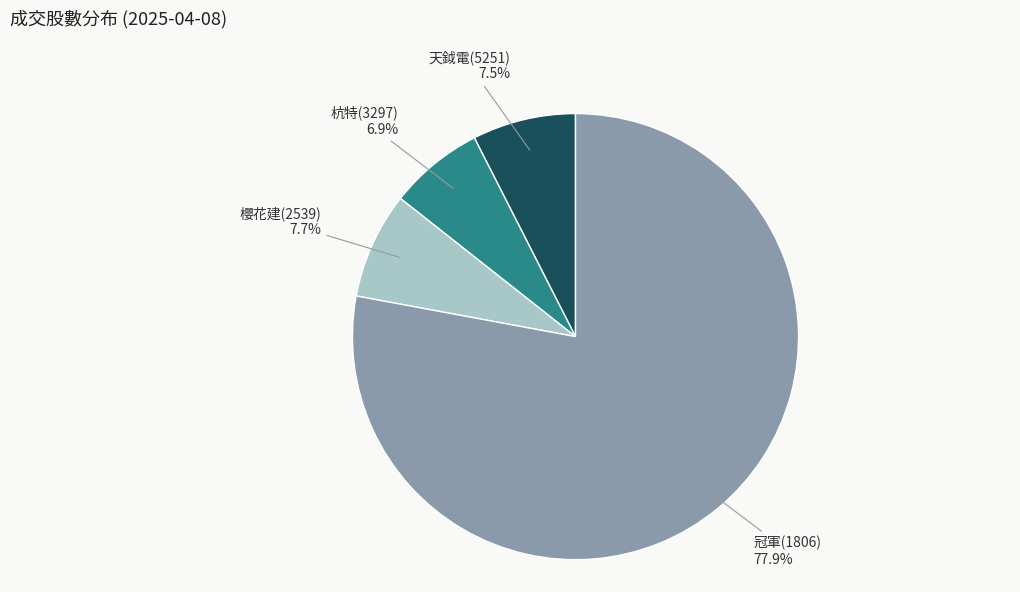

What is the smallest slice in the pie chart?

杭特(3297)